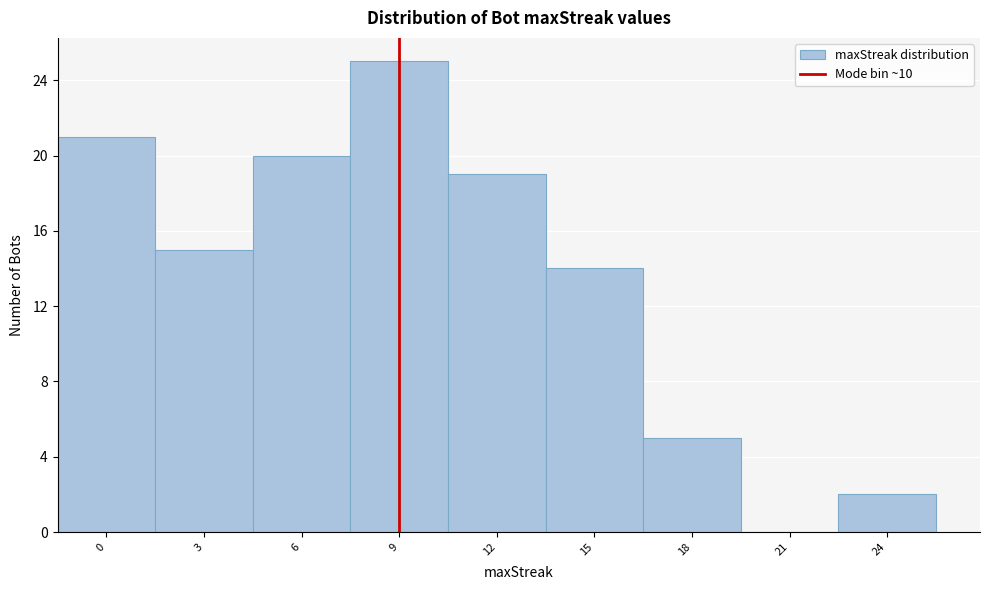

Reading left to right, what are all the values shown in this chart?

0=21	3=15	6=20	9=25	12=19	15=14	18=5	21=0	24=2